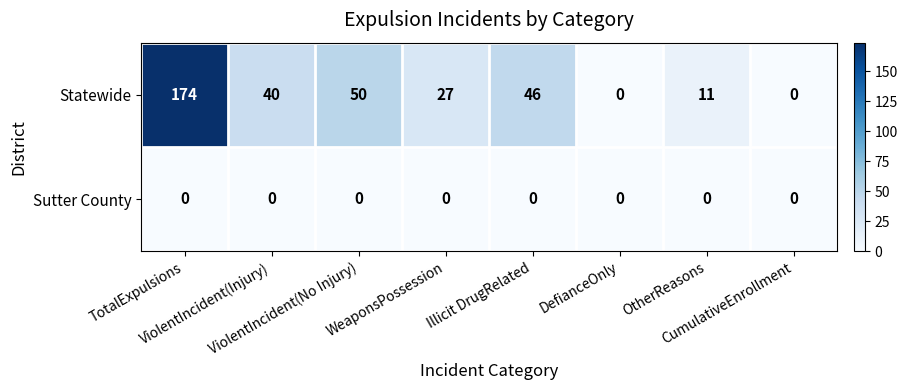

What is the greatest value displayed?

174